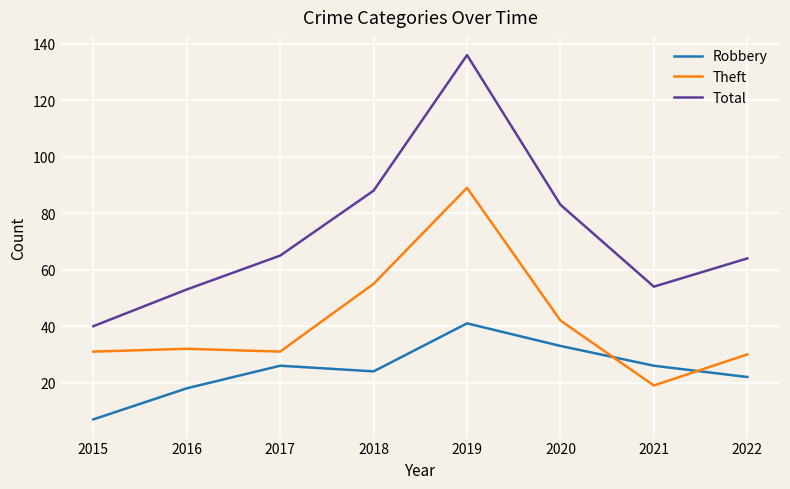

The Robbery series shows 7 at 2015. True or false?

True